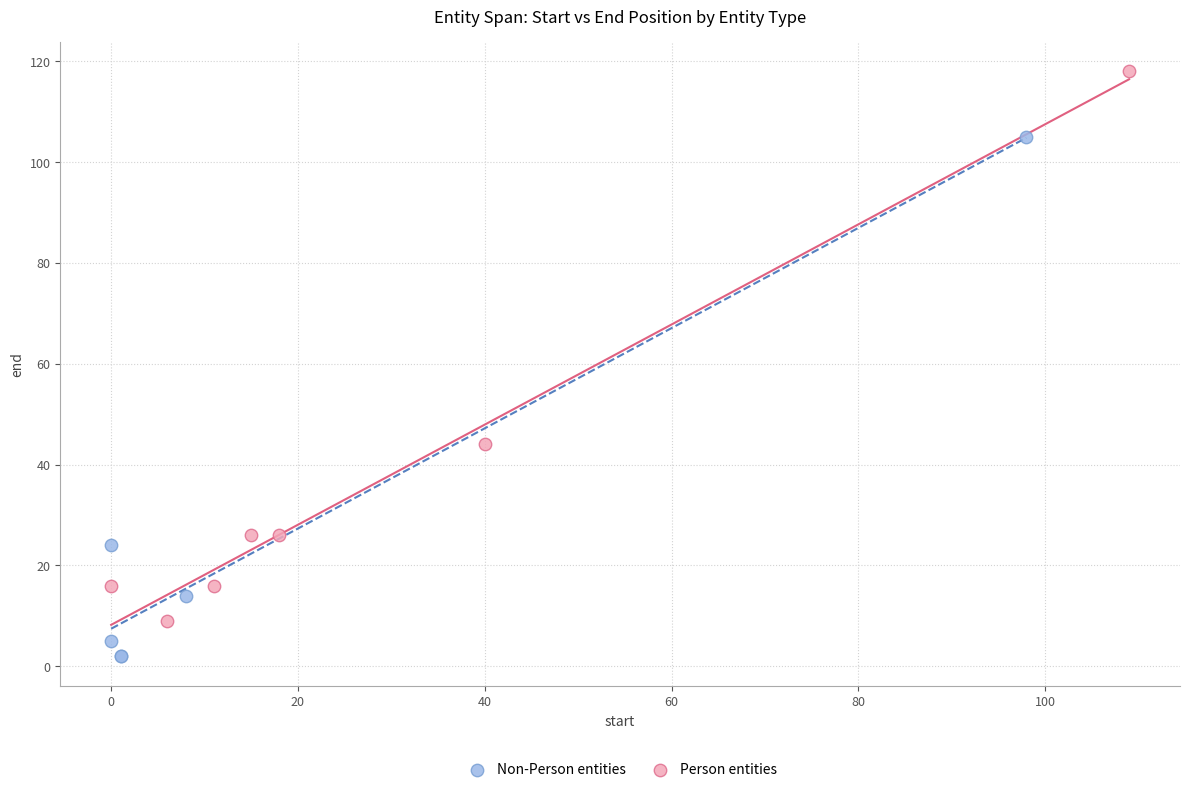

Which series has the widest spread of Y values?

Person entities